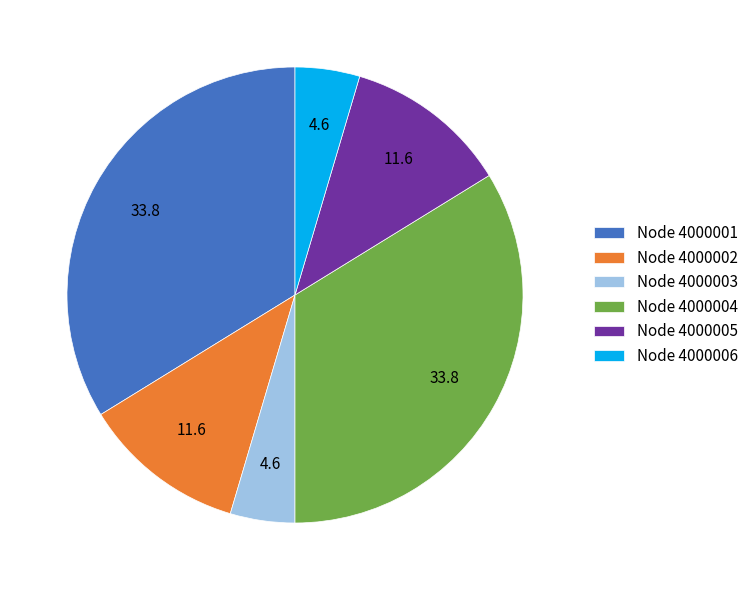

Count the number of slices in the pie.

6